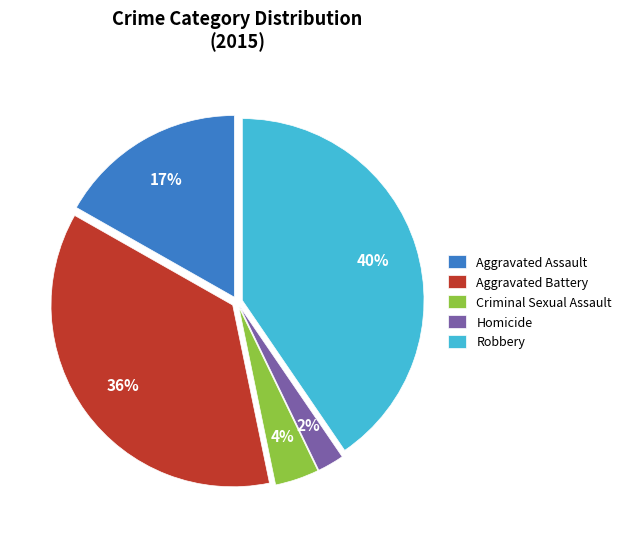

How many segments does this pie chart have?

5